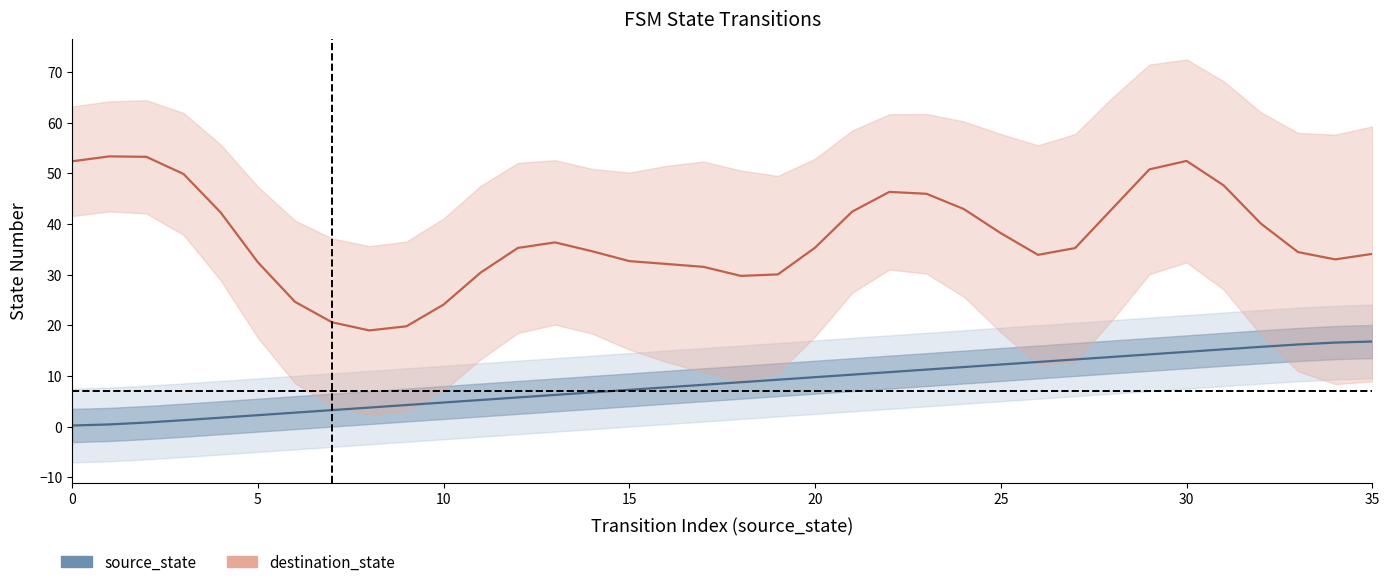

What is the difference between the maximum and minimum values in the destination_state series?

34.4